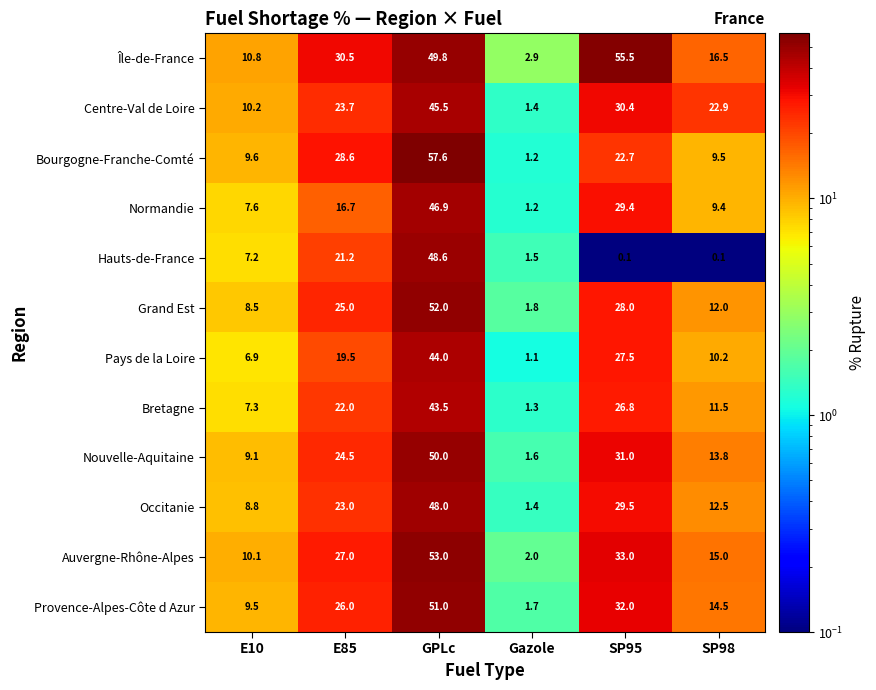

Which series changed the most between Gazole and SP98?

Centre-Val de Loire